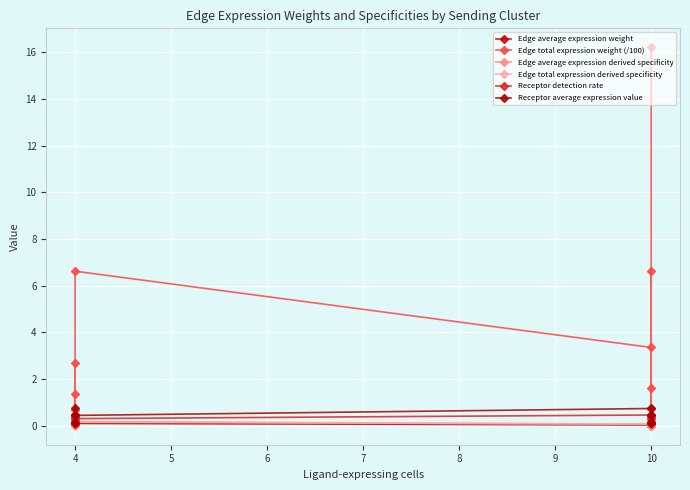

What is the sum of the Edge total expression weight (/100) values at 10 and 4?

8.3